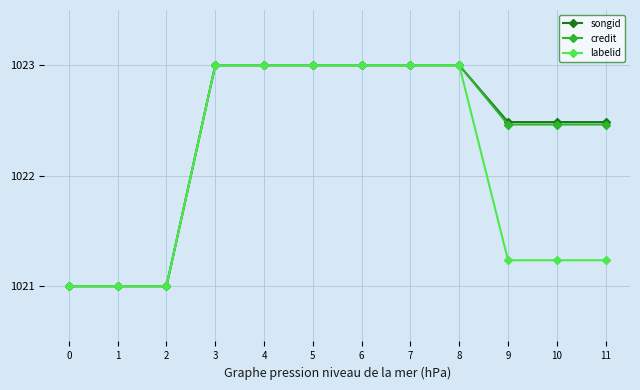

How many values in the labelid series are below 1023?

6